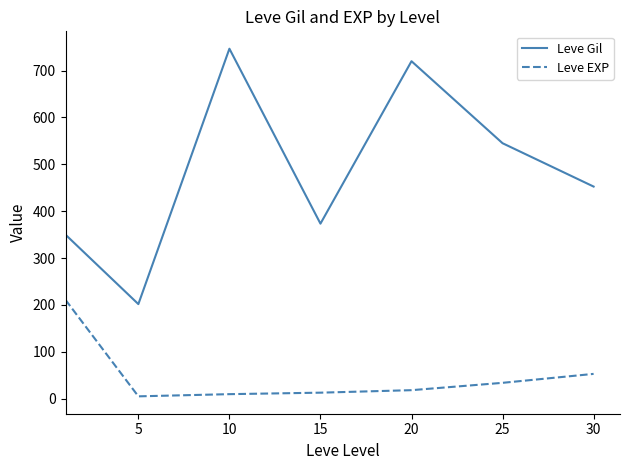

What is the maximum value for Leve EXP?

210.7